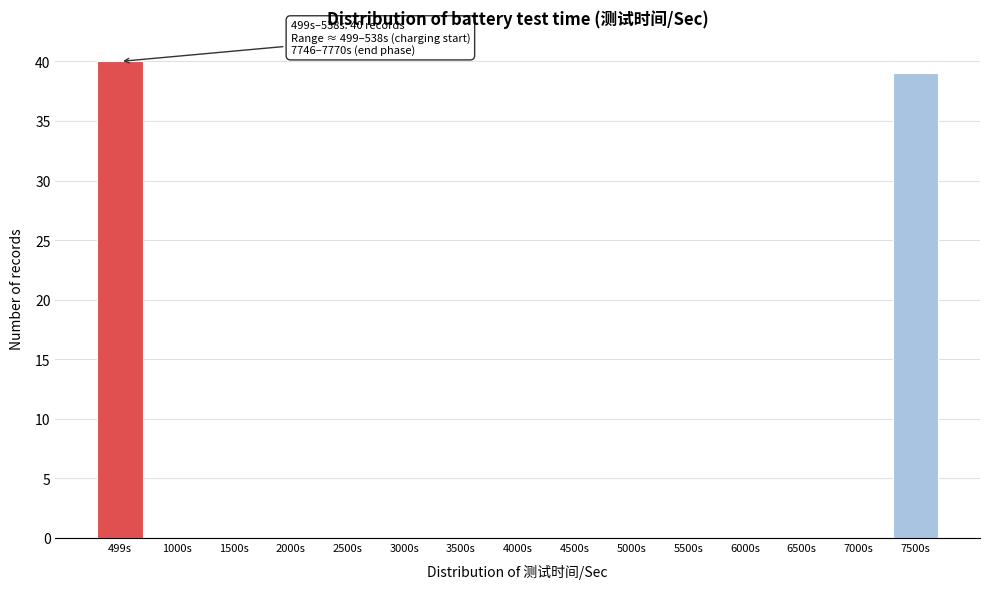

Reading right to left, list all the values displayed in this chart.

7500s=39	7000s=0	6500s=0	6000s=0	5500s=0	5000s=0	4500s=0	4000s=0	3500s=0	3000s=0	2500s=0	2000s=0	1500s=0	1000s=0	499s=40